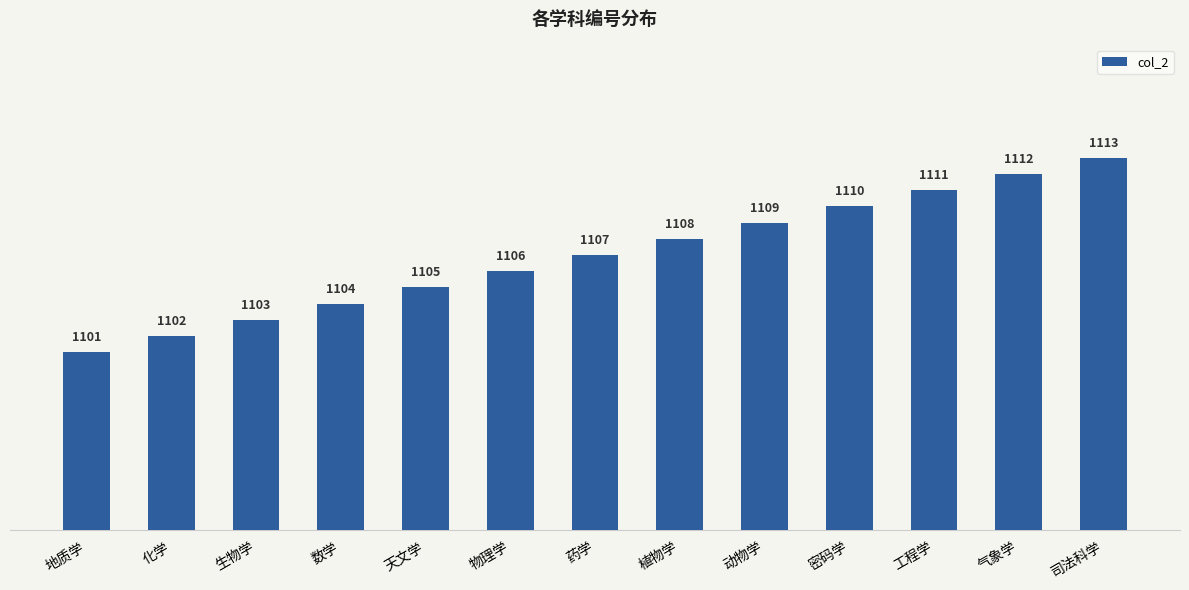

What is the change in value from 化学 to 植物学?

+6